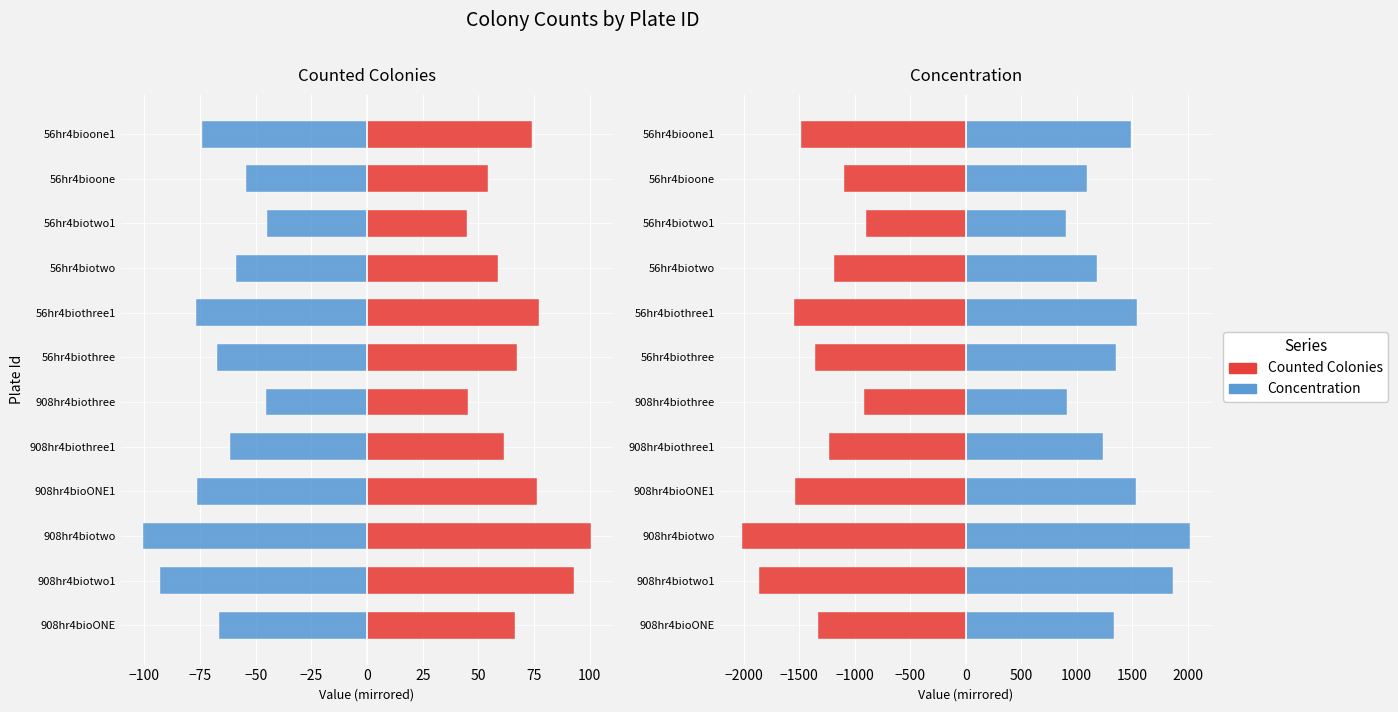

How many bars are there in each group?

4